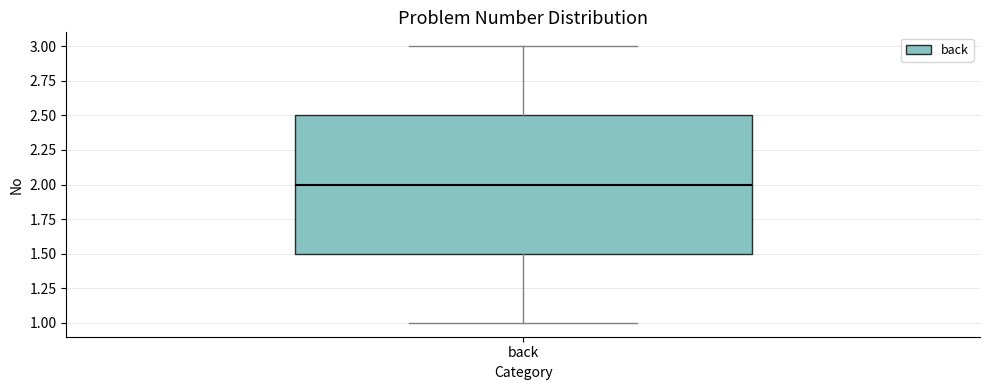

Read this box plot against the y-axis: the position of the median line, the range covered by the box, and the ends of both whiskers. The values are not printed on the chart, so give them approximately, as read against the axis.

median 2.0, box 1.5 to 2.5, whiskers 1.0 to 3.0